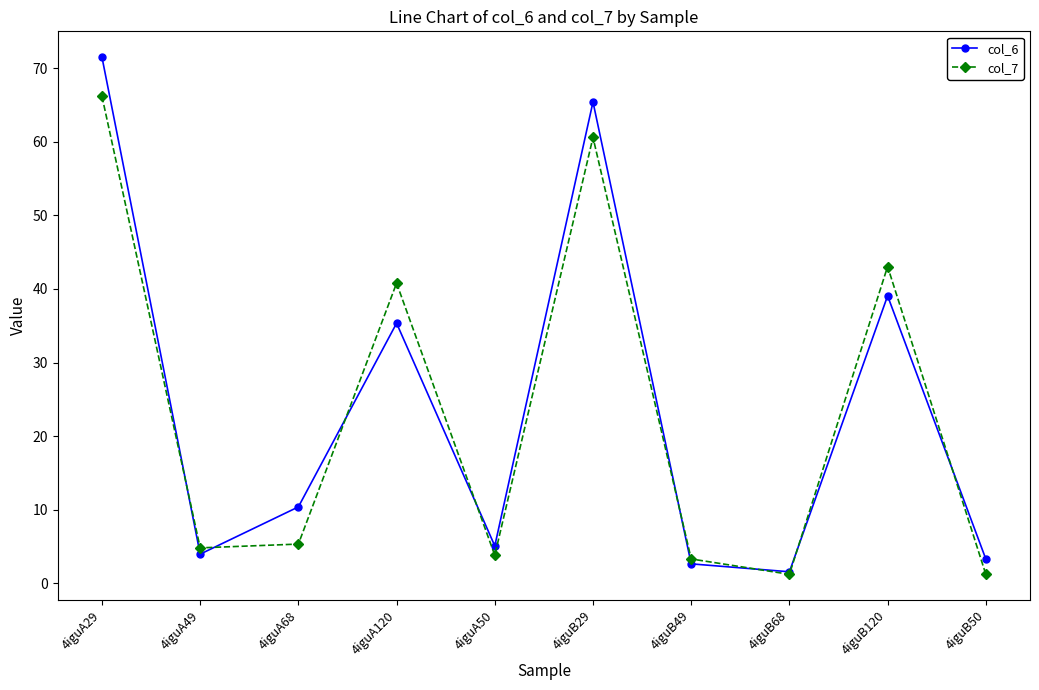

What position from the left is 4iguB49?

7